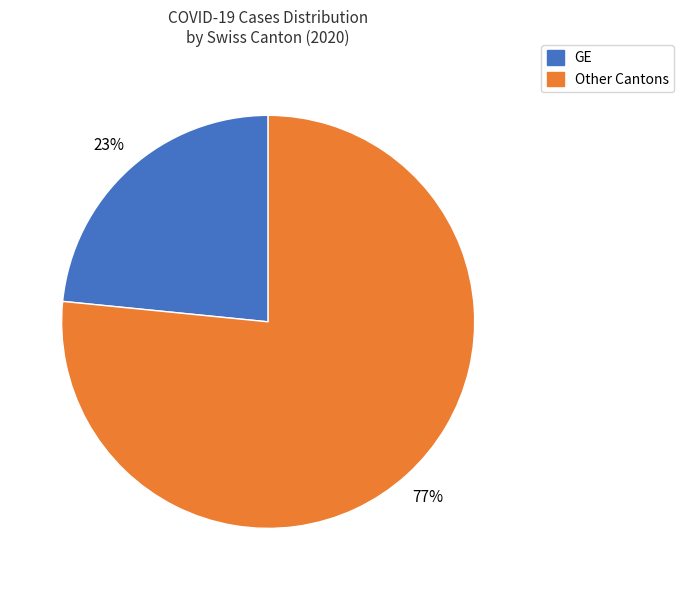

To the nearest percent, what is the average slice percentage?

50%